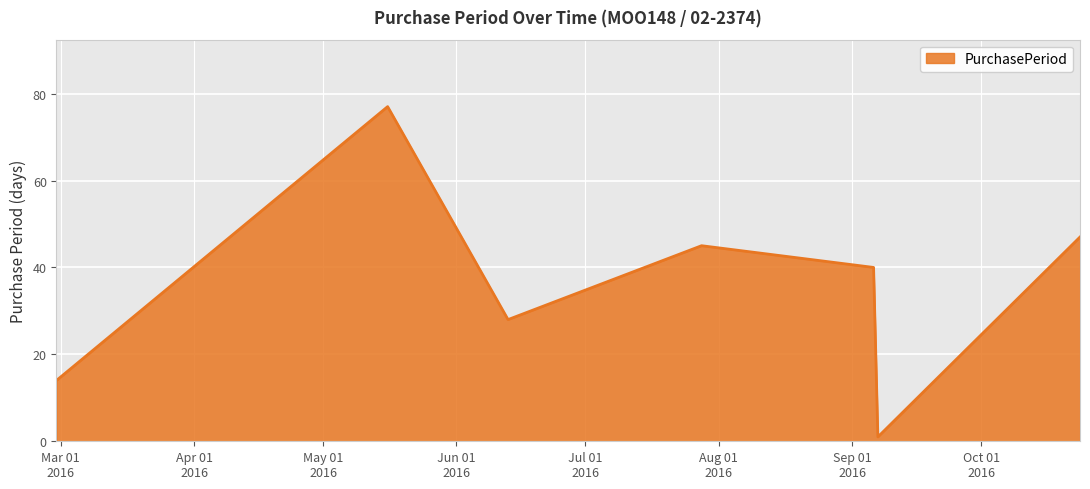

What is the maximum value shown in the chart?

77